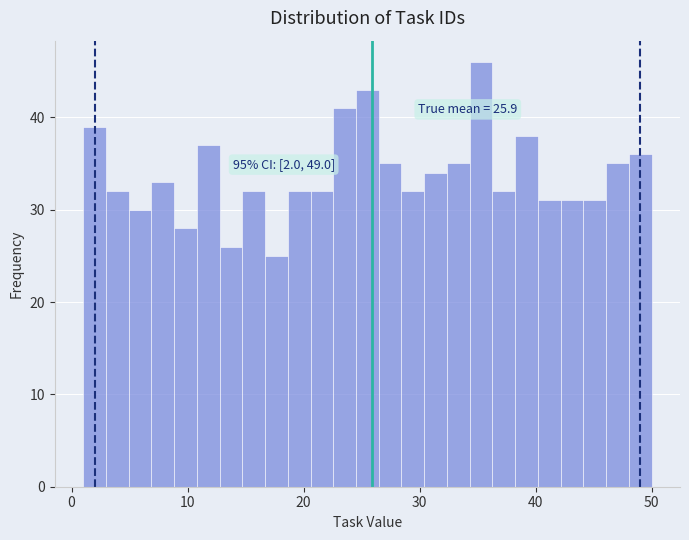

Read against the x-axis, roughly where is the centre of the tallest bar?

35